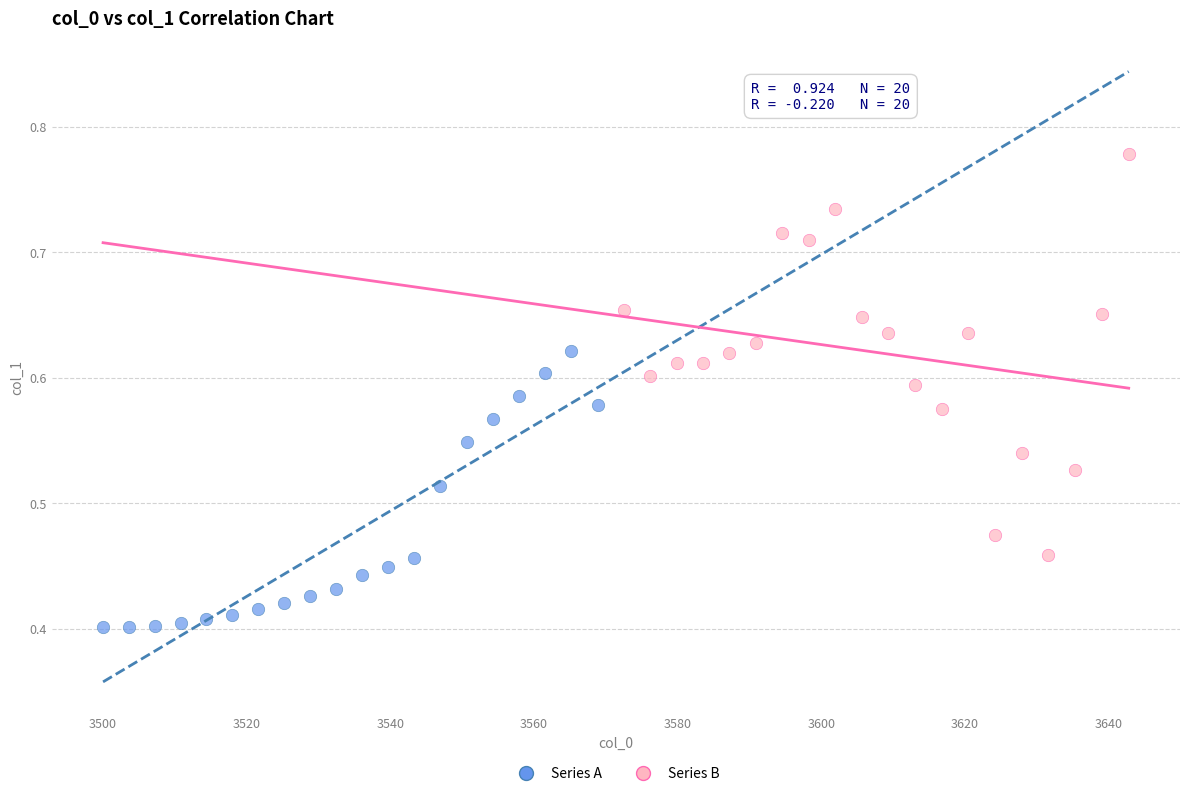

Which series contains the highest Y value?

Series B